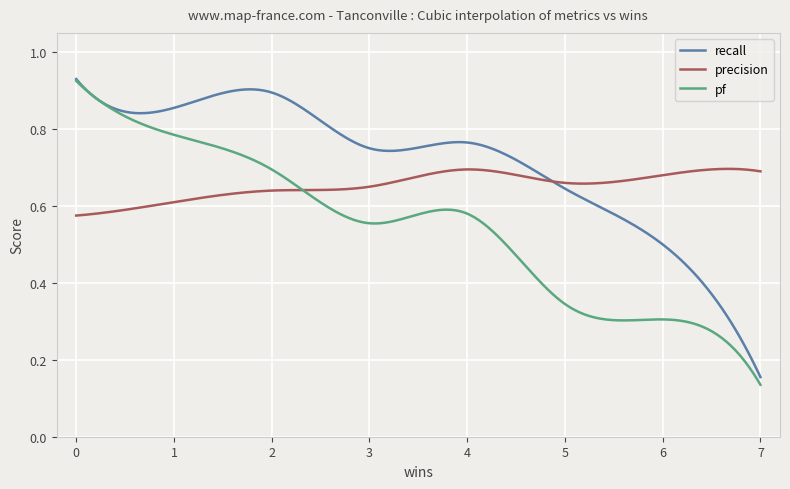

Does the chart display data point markers on the line(s)?

No